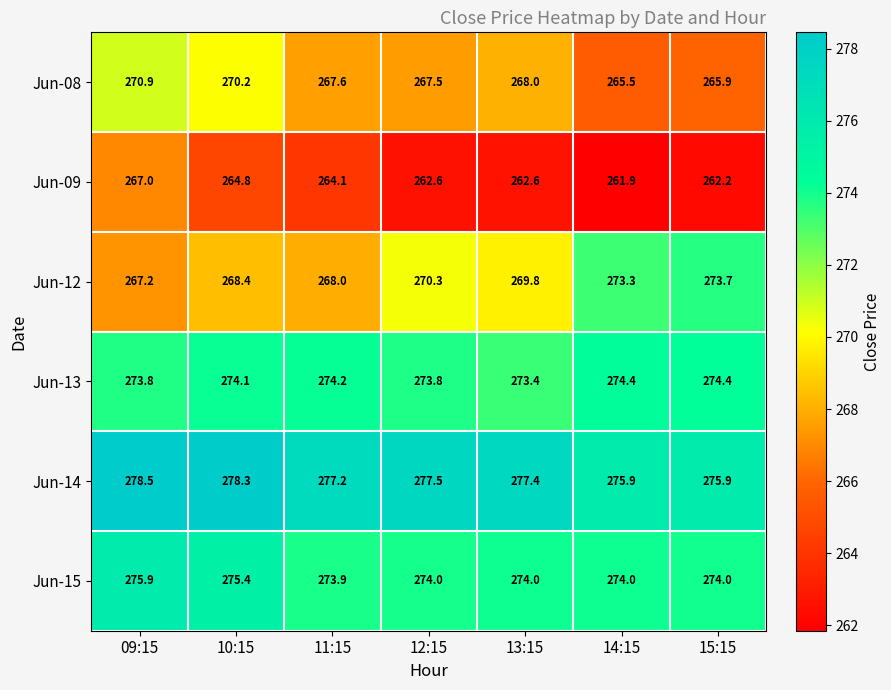

The value of Jun-09 at 09:15 is 267.0. True or false?

True